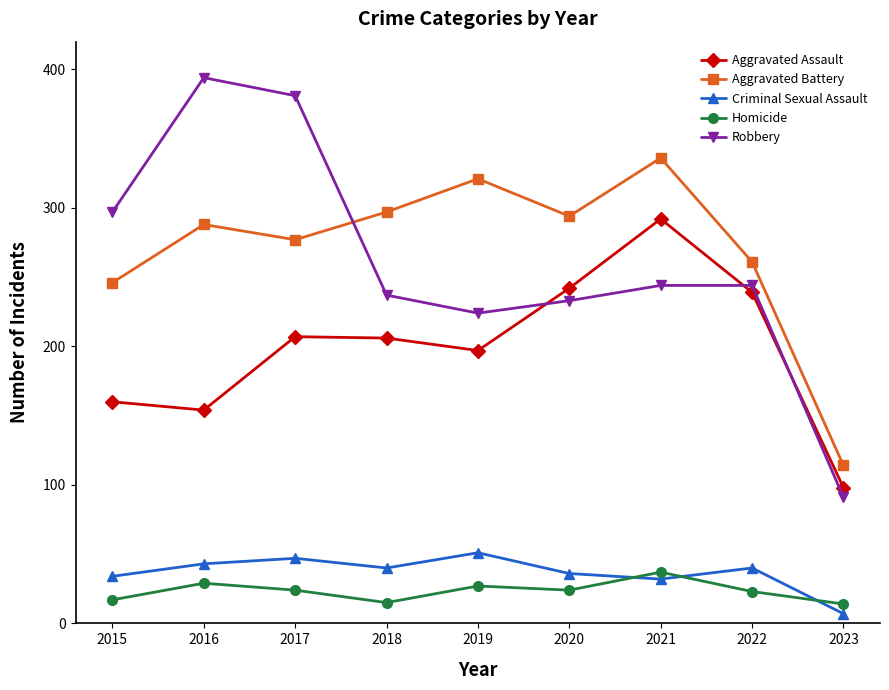

At which category does Aggravated Battery reach its first local valley?

2017